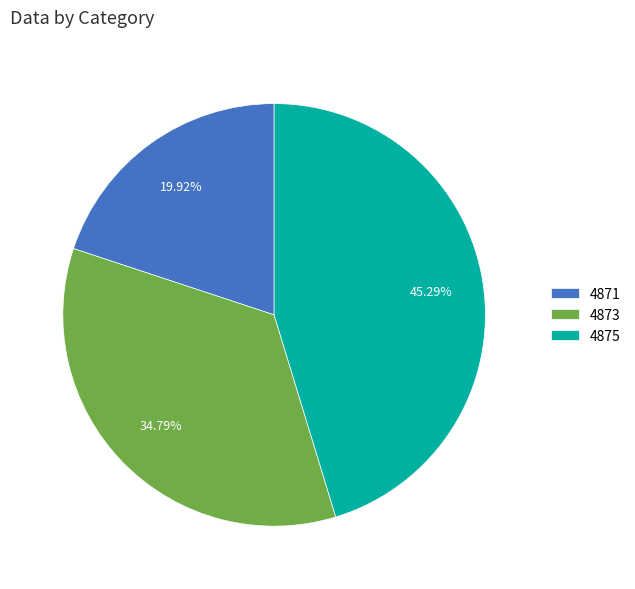

To the nearest percent, what percentage of the pie is 4873?

35%